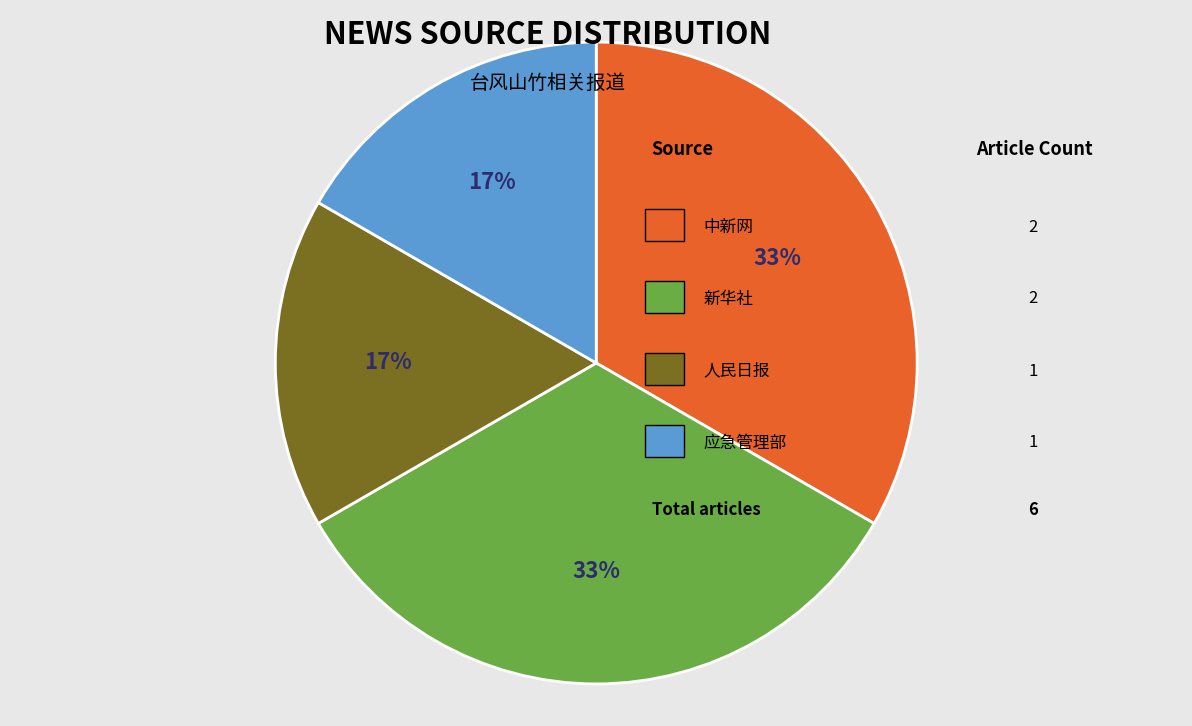

To the nearest percent, what is the average slice percentage?

25%